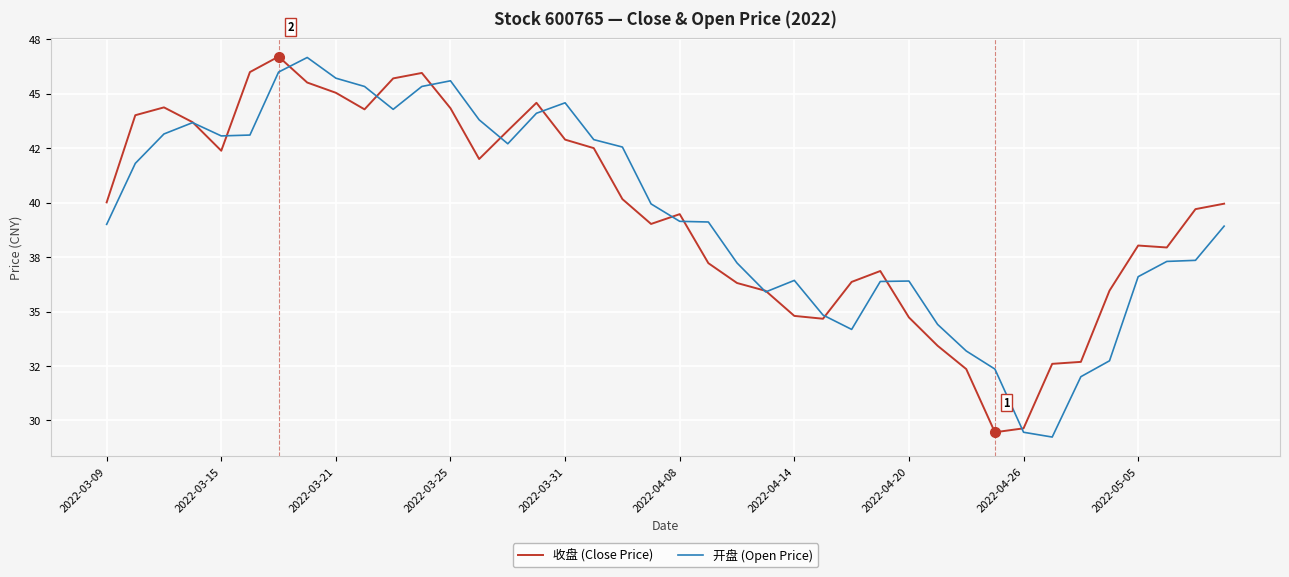

Does the chart display data point markers on the line(s)?

No